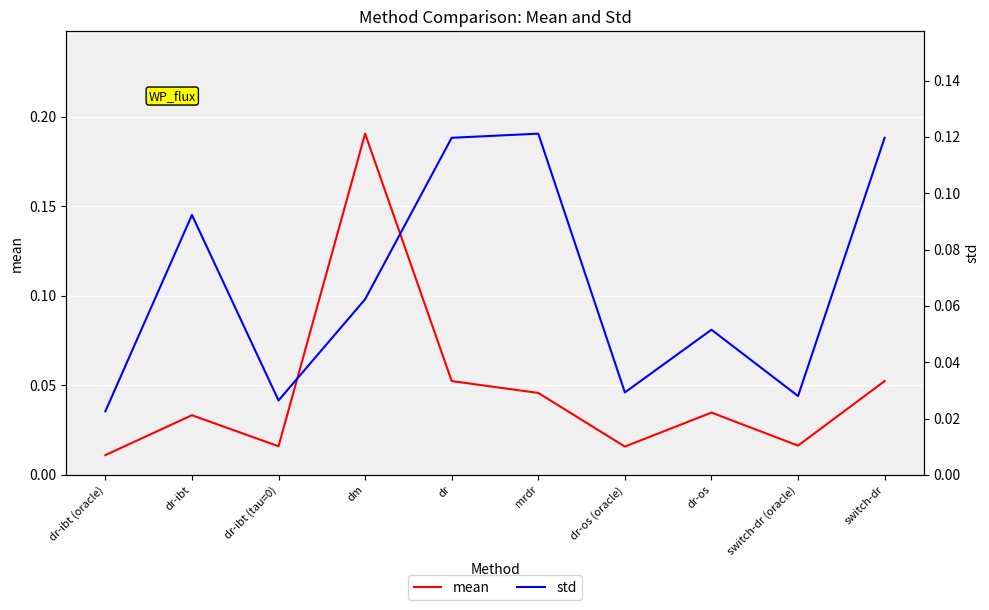

The std series shows 0.0 at dm. True or false?

False